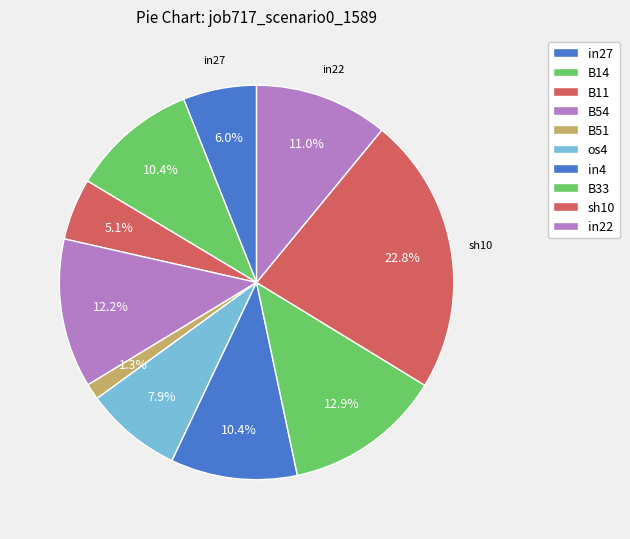

Rank the categories by value from highest to lowest.

sh10, B33, B54, in22, B14, in4, os4, in27, B11, B51